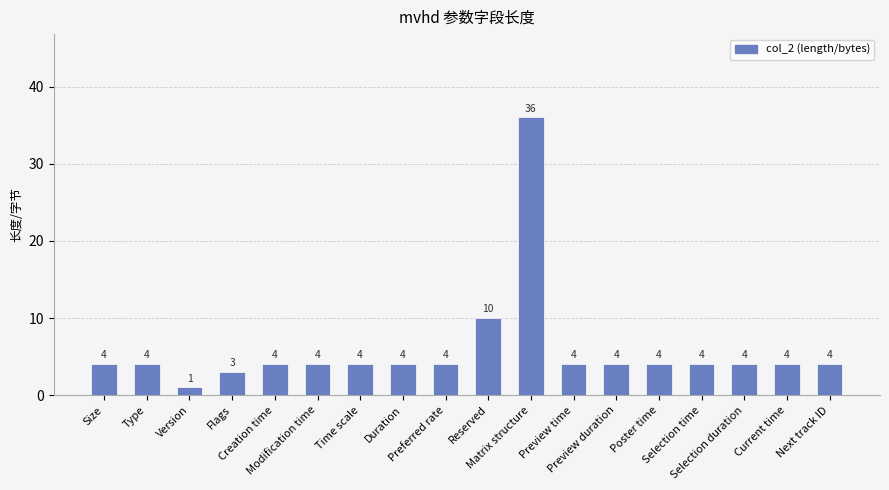

The value at Type is 2. True or false?

False